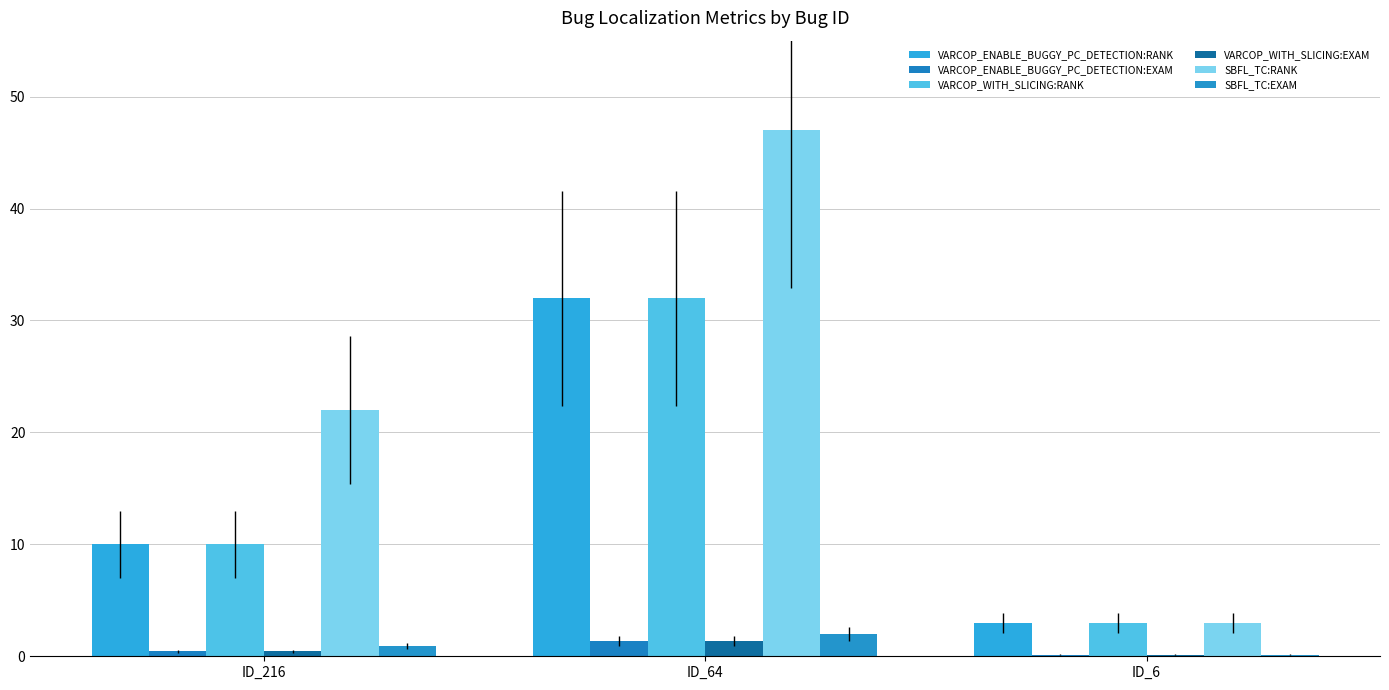

True or false: VARCOP_WITH_SLICING:EXAM has a value of 1.4 at ID_64.

True